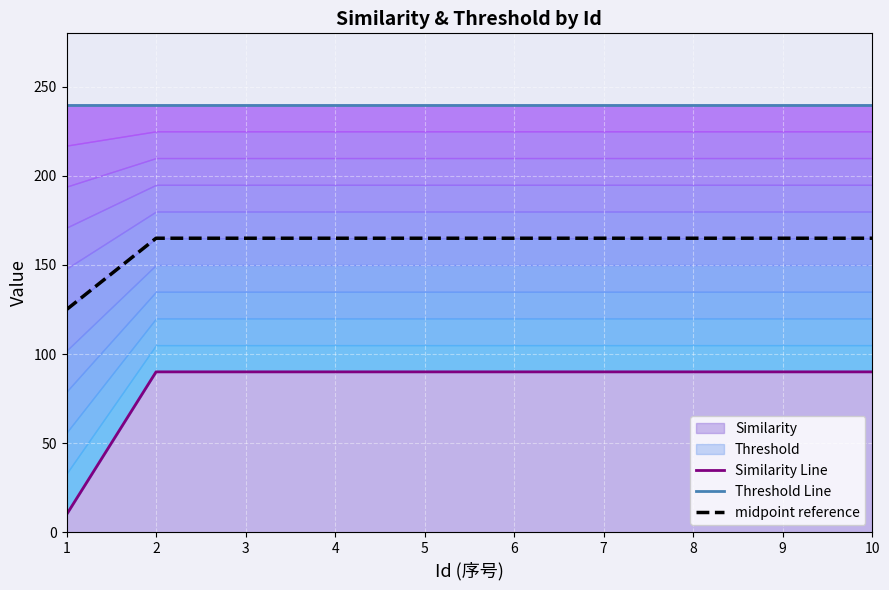

What is the average value of the Similarity Line series?

82.0